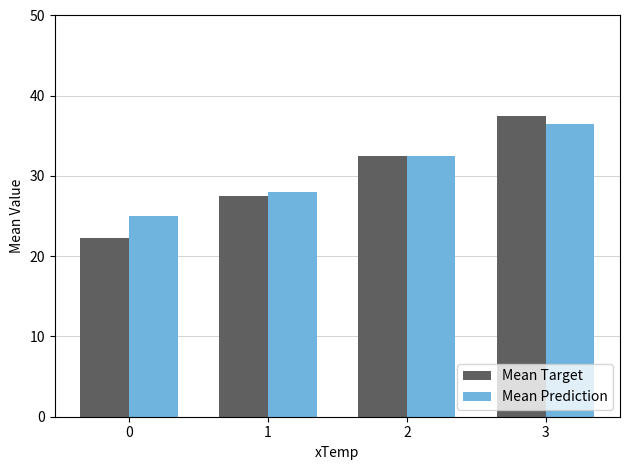

Which series has the largest total across all categories?

Mean Prediction